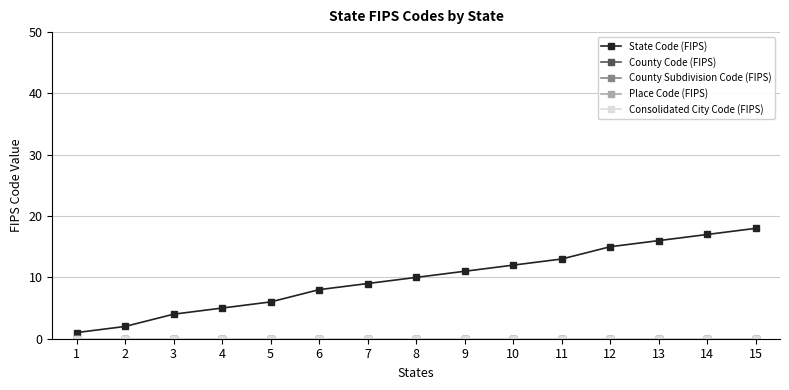

Which category has the lowest value across all series?

1